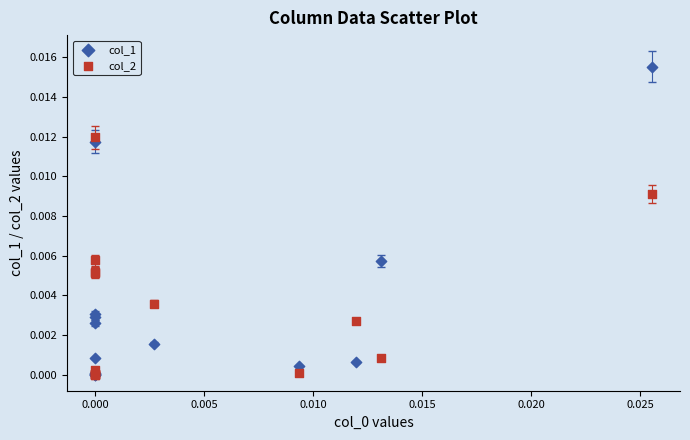

What are all the series names shown in the legend?

col_1, col_2